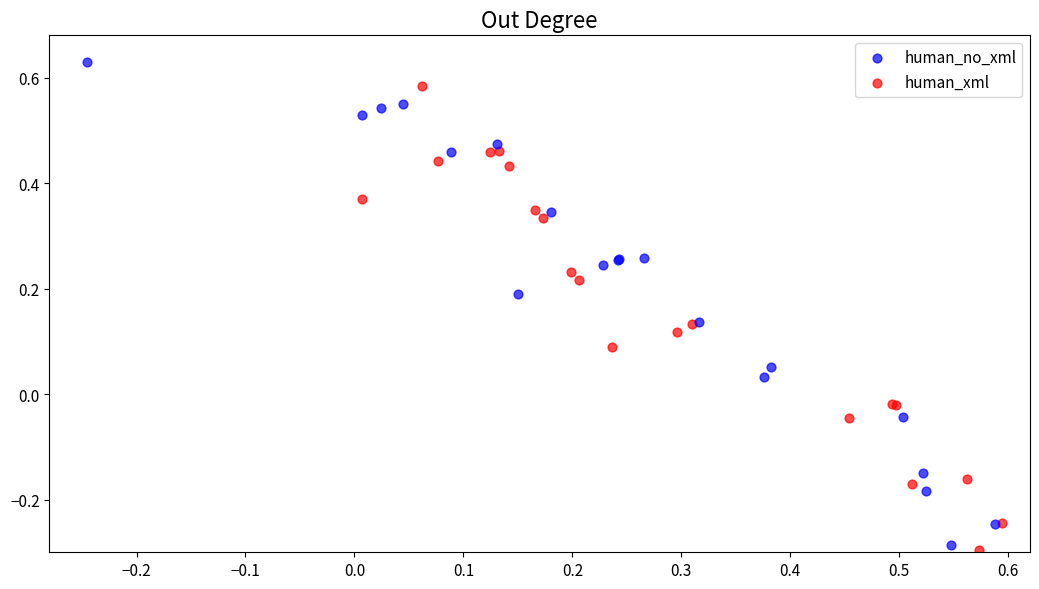

Which series reaches the maximum Y coordinate?

human_no_xml